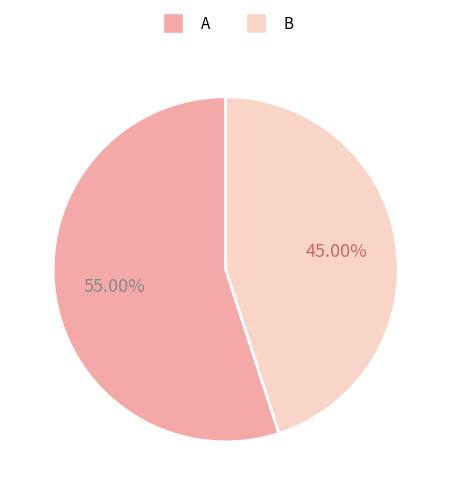

Which has a higher value, A or B?

A